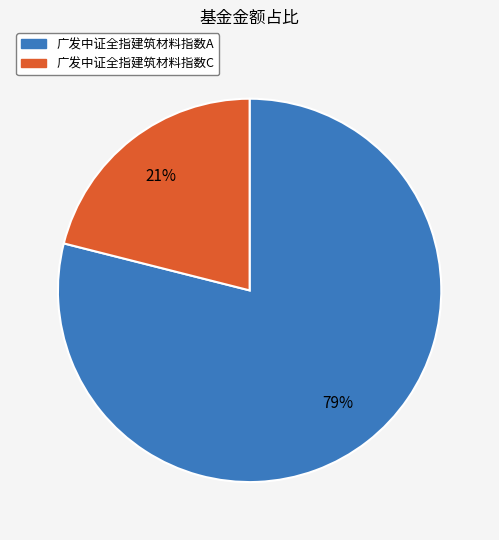

To the nearest percent, what portion does 广发中证全指建筑材料指数A represent?

79%